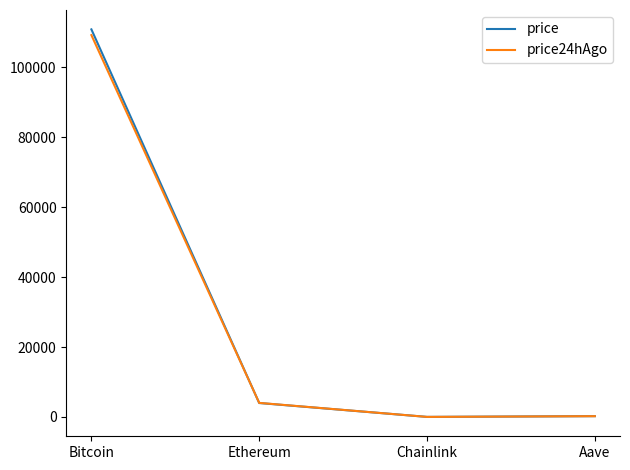

How many categories are shown in the chart?

4